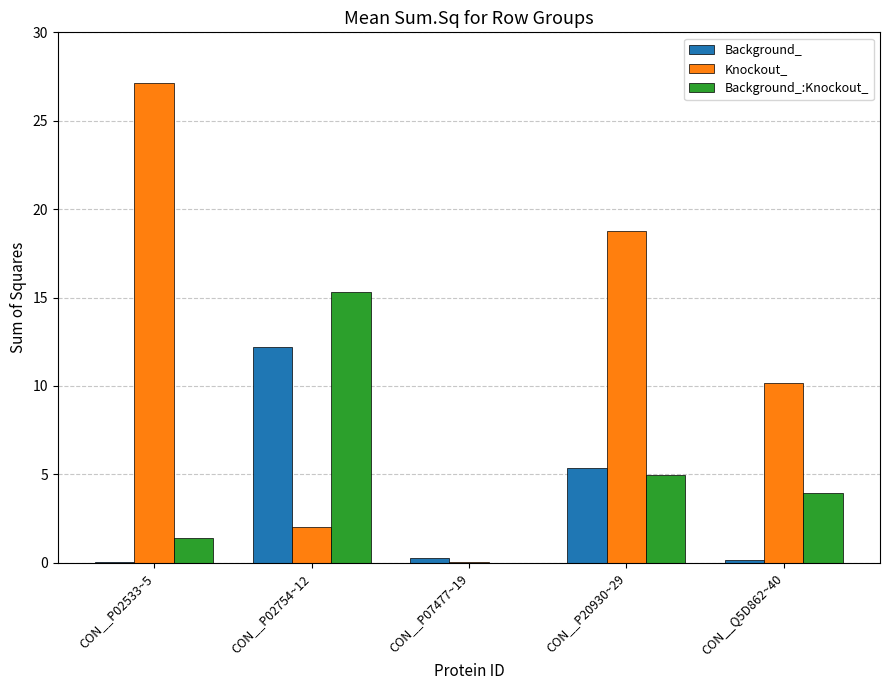

What are all the series names shown in the legend?

Background_, Knockout_, Background_:Knockout_